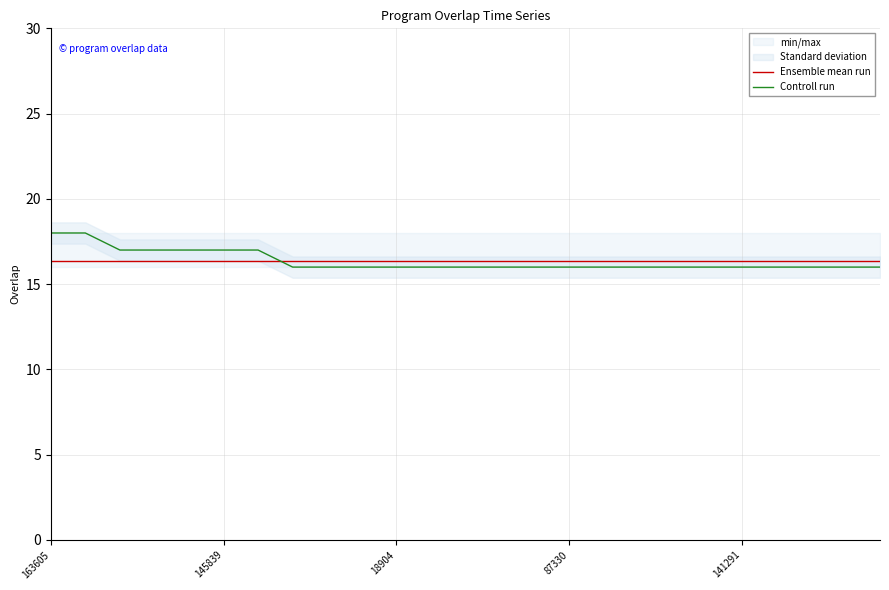

Between which two adjacent categories do Controll run and Ensemble mean run first intersect?

6 and 7